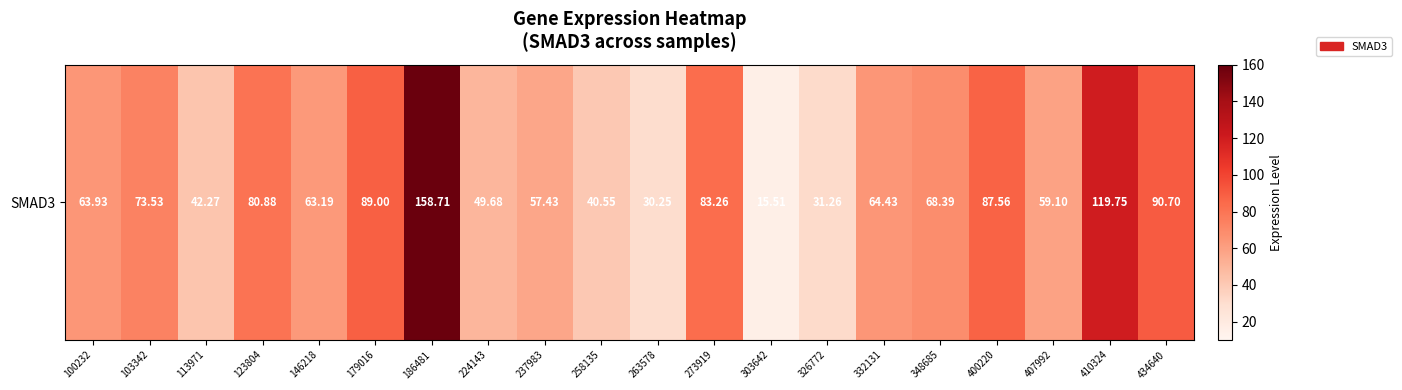

True or false: the data shows 89.0 at 179016.

True